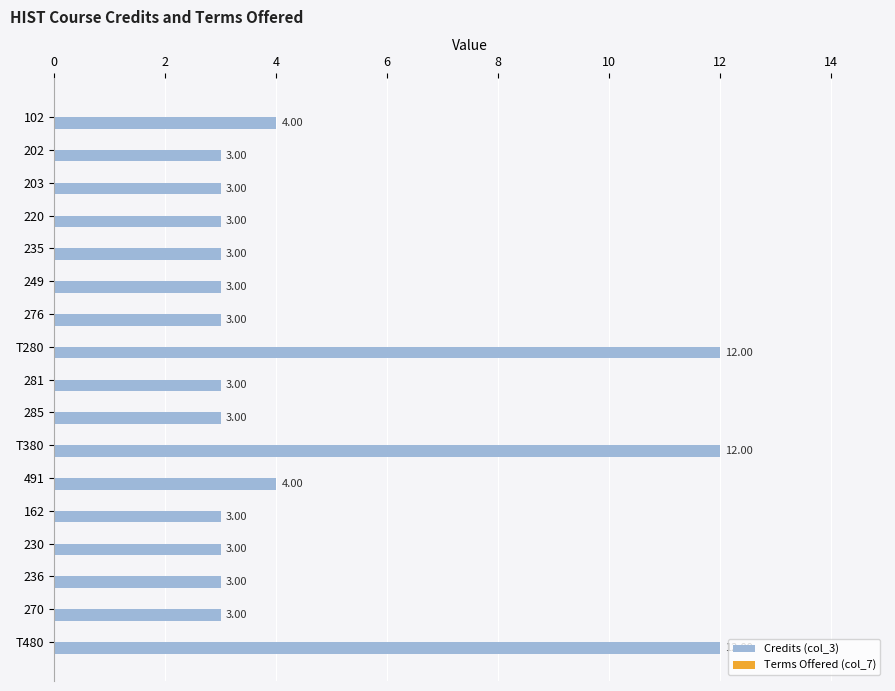

How many categories are shown in the chart?

17